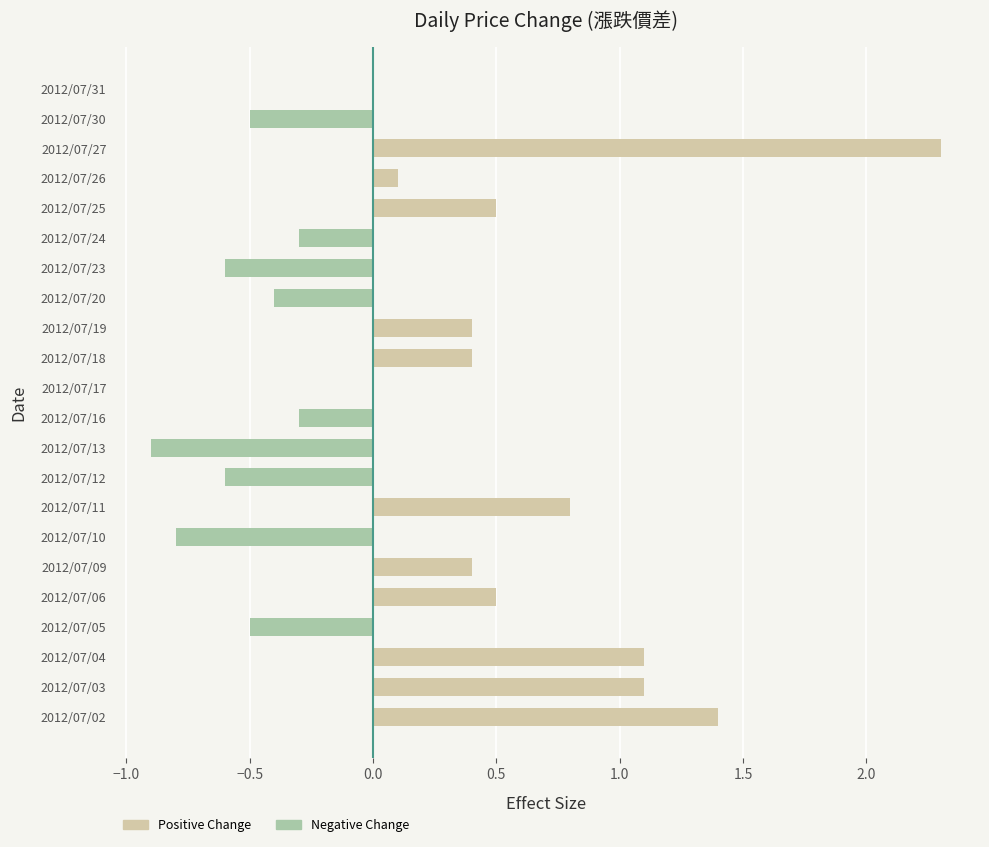

Read the value at 2012/07/20.

-0.4